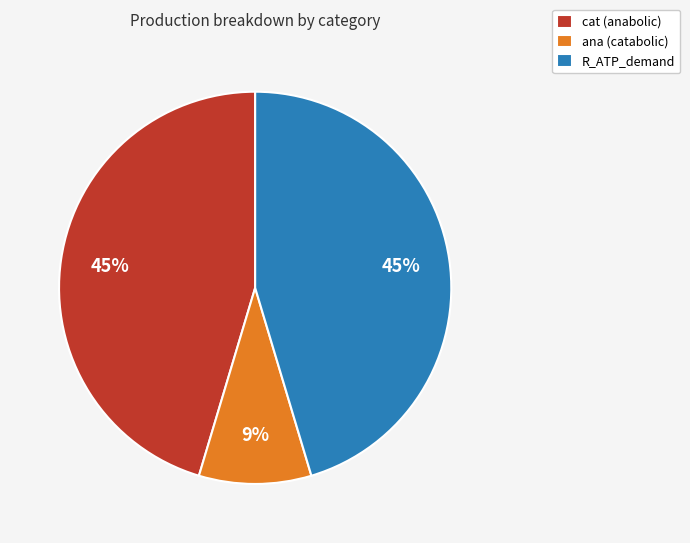

How many segments does this pie chart have?

3